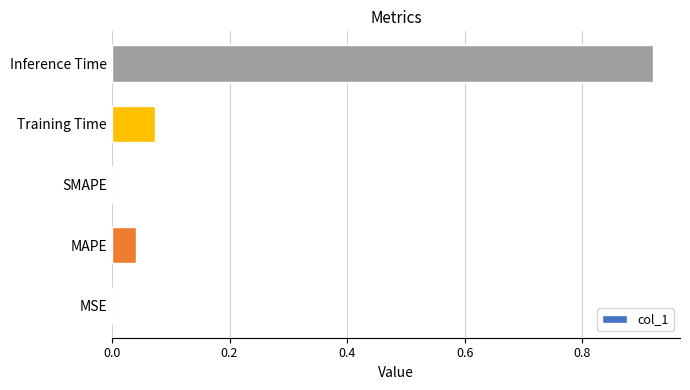

Between MAPE and SMAPE, which is larger?

MAPE